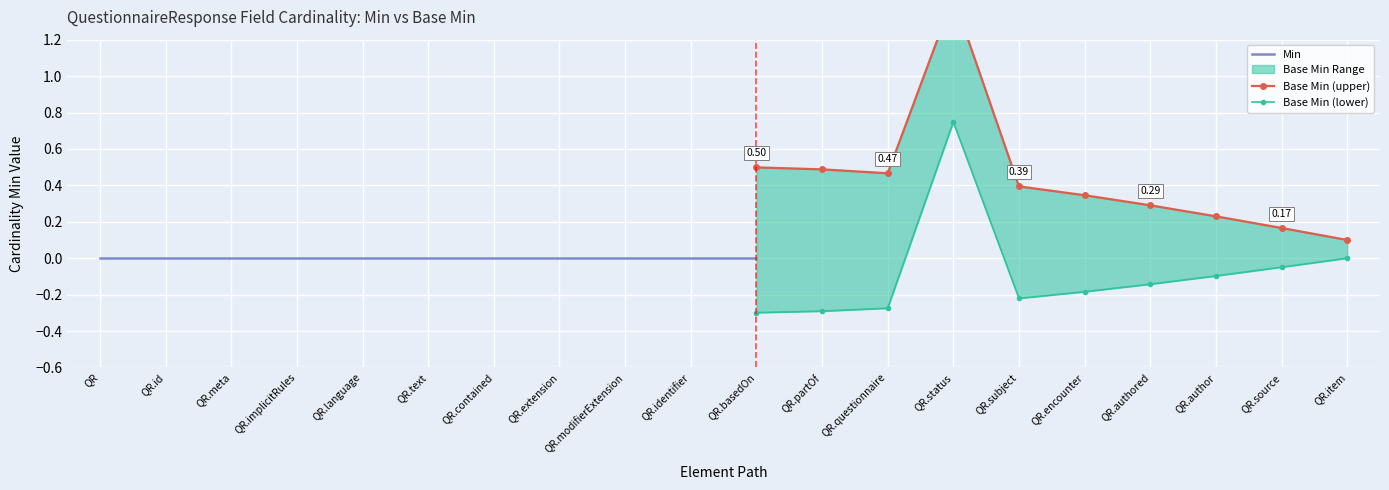

Count the number of categories in the chart.

20